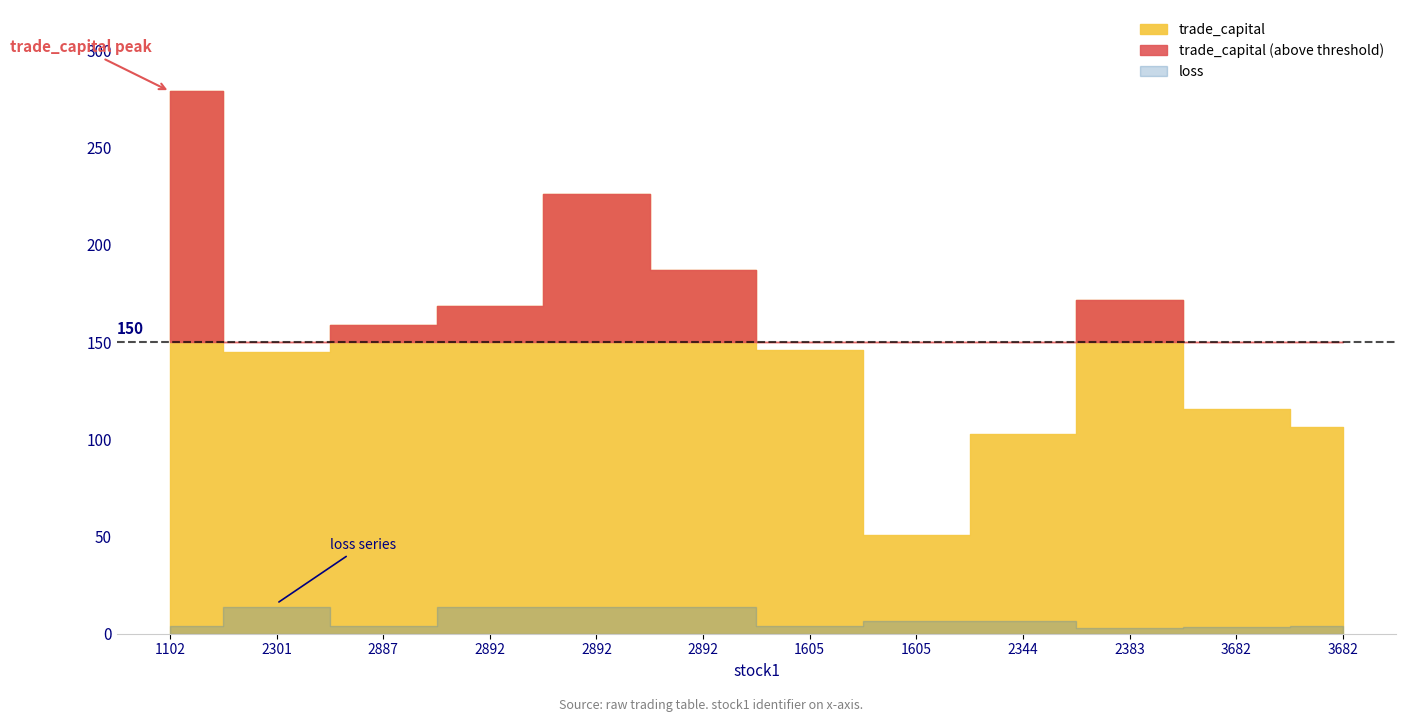

Which series changed the most between 2887 and 1605?

trade_capital